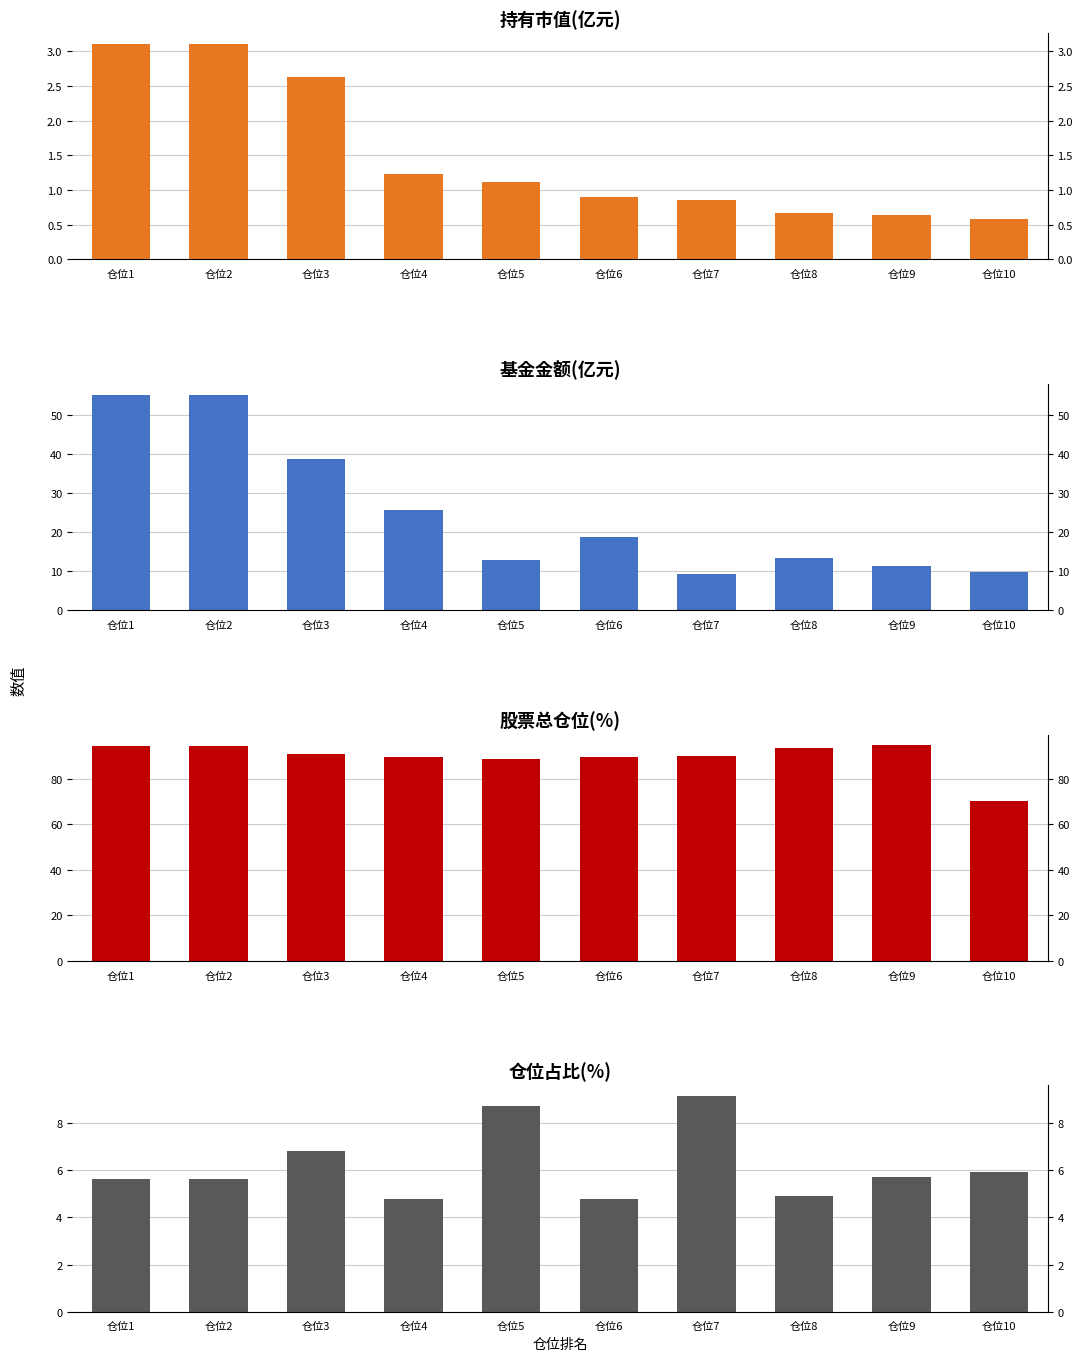

What is the difference between the maximum and minimum values in the 持有市值(亿元) series?

2.5